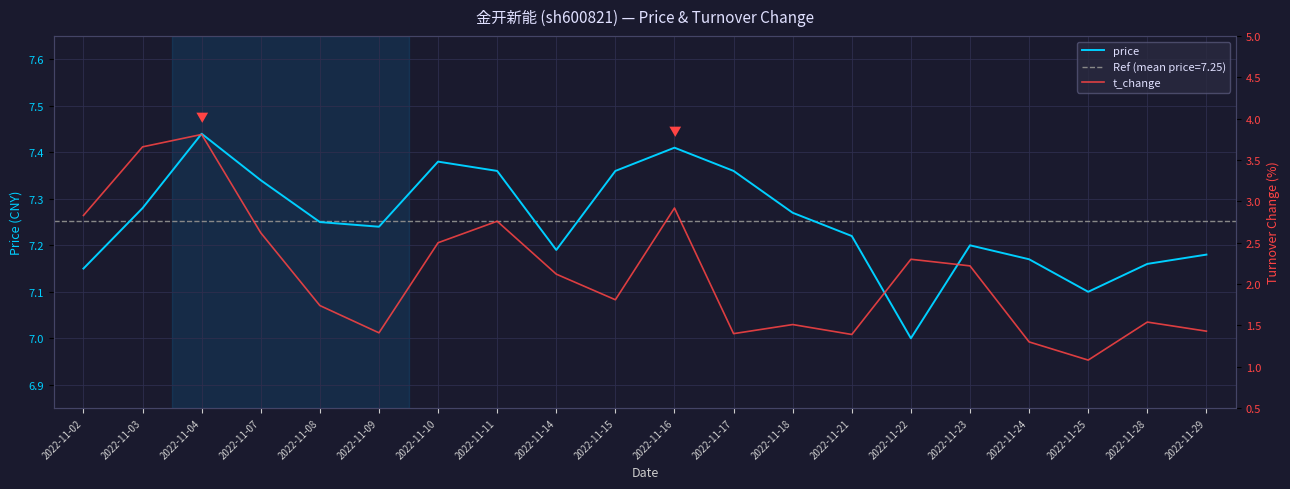

True or false: price and t_change intersect in this chart.

False